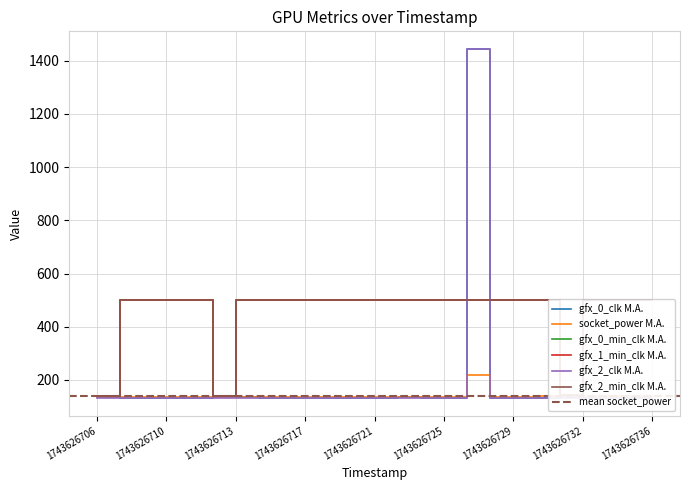

Is it true that gfx_0_clk equals 132 at 1743626707?

True